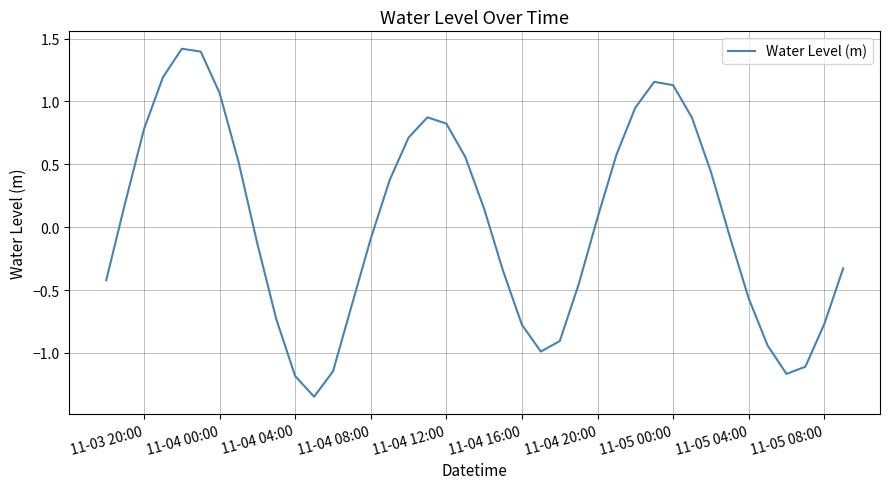

How many lines are shown in the chart?

1